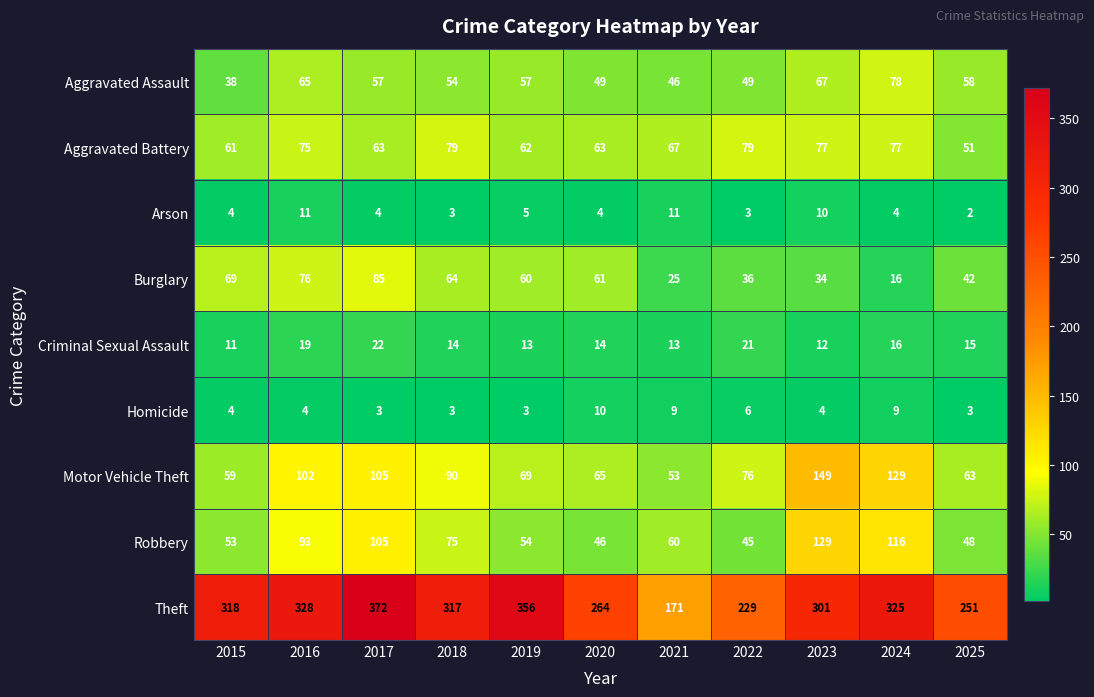

At how many categories does at least one series exceed 270?

7